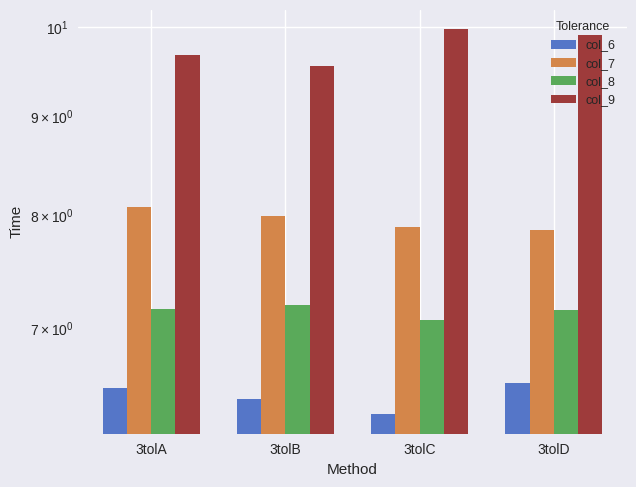

Does the chart contain any negative values?

No